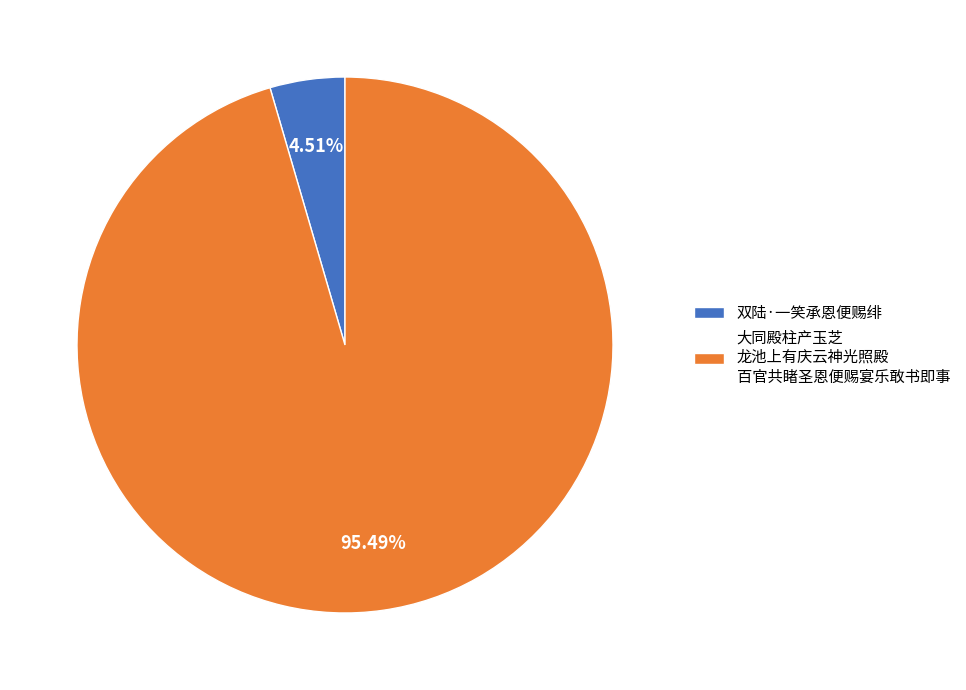

Does 双陆·一笑承恩便赐绯 account for over 50% of the chart?

No